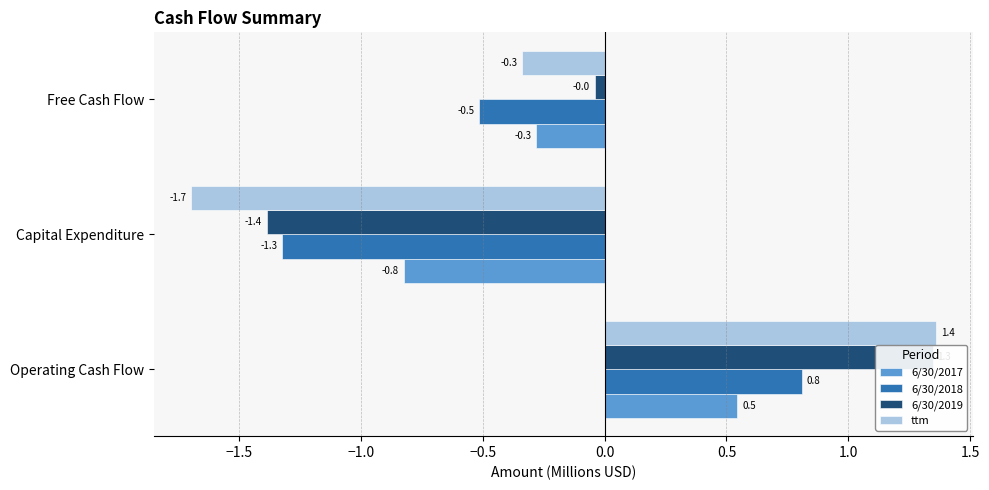

Does the chart contain stacked bars?

No